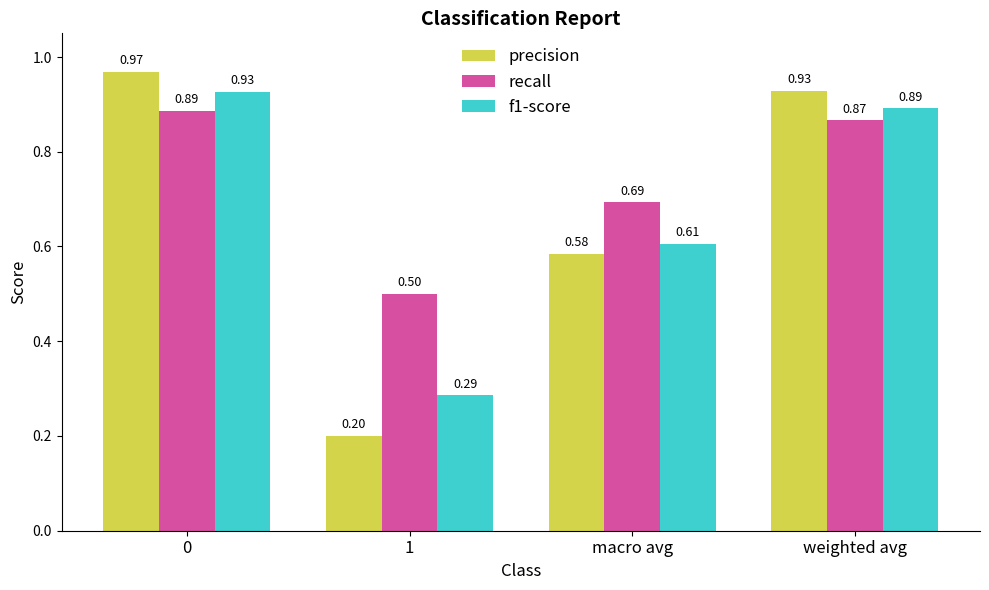

What is the sum of the recall values at 0 and weighted avg?

1.8